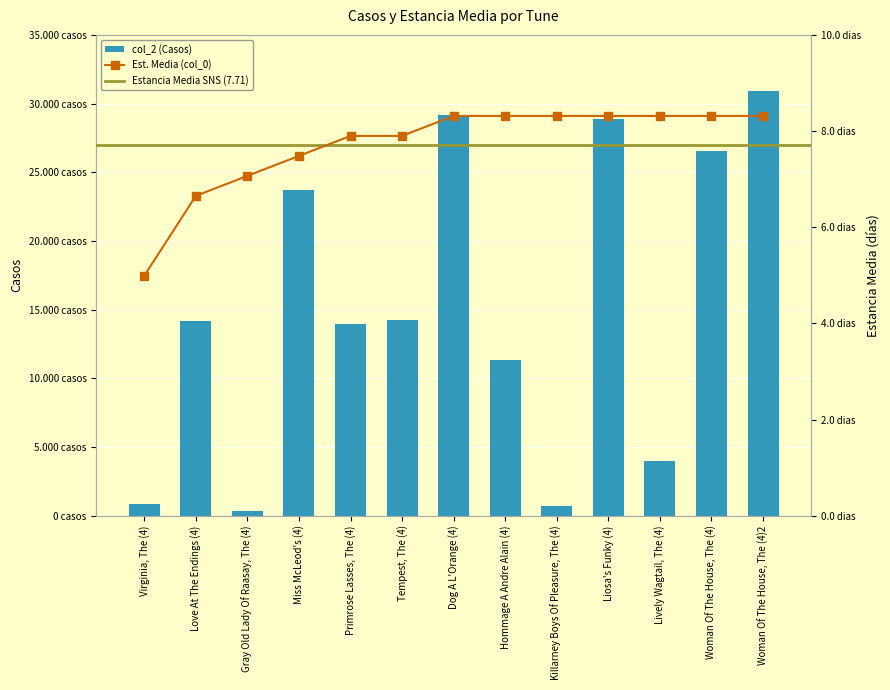

Rank the series at Gray Old Lady Of Raasay, The (4) from lowest to highest value.

col_0, col_2